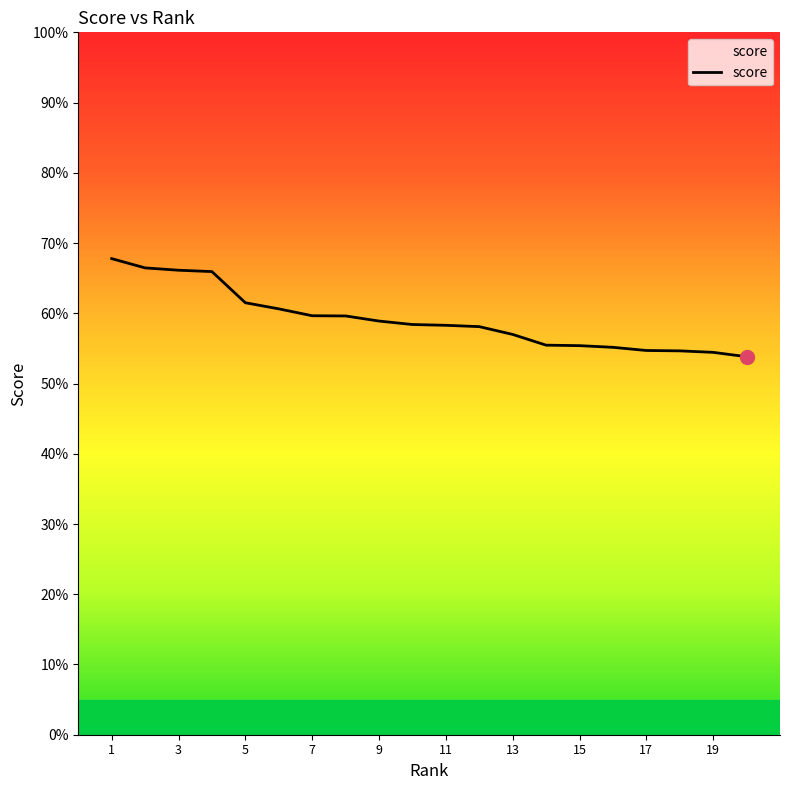

Where is the data nearest to the value 0?

20